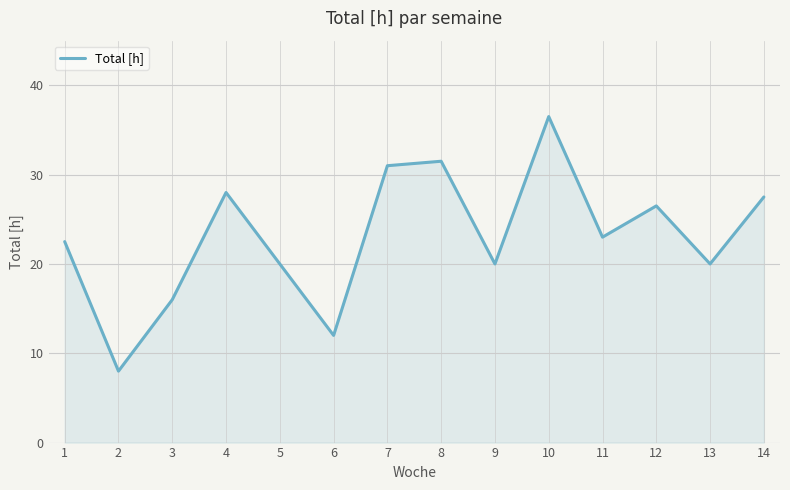

What is the change in value from 7 to 11?

-8.0